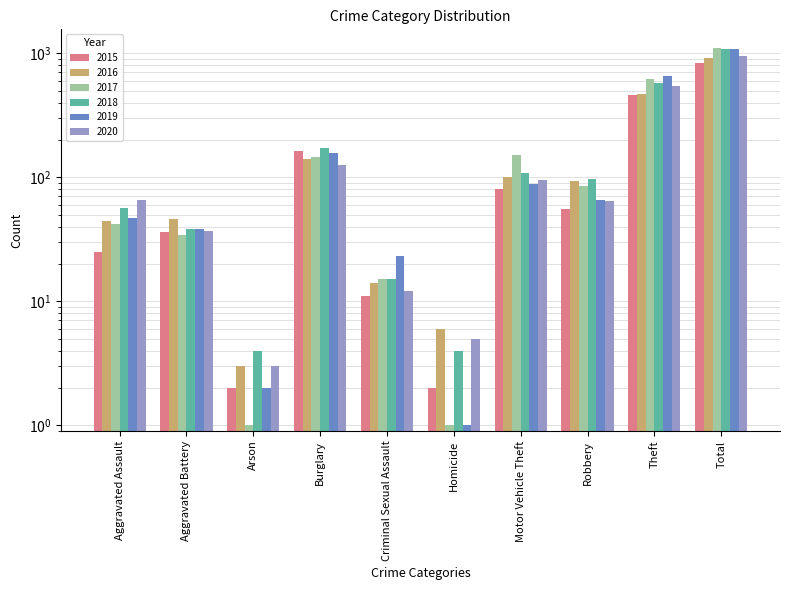

Is the value of 2017 at Criminal Sexual Assault greater than the value of 2015 at Criminal Sexual Assault?

Yes